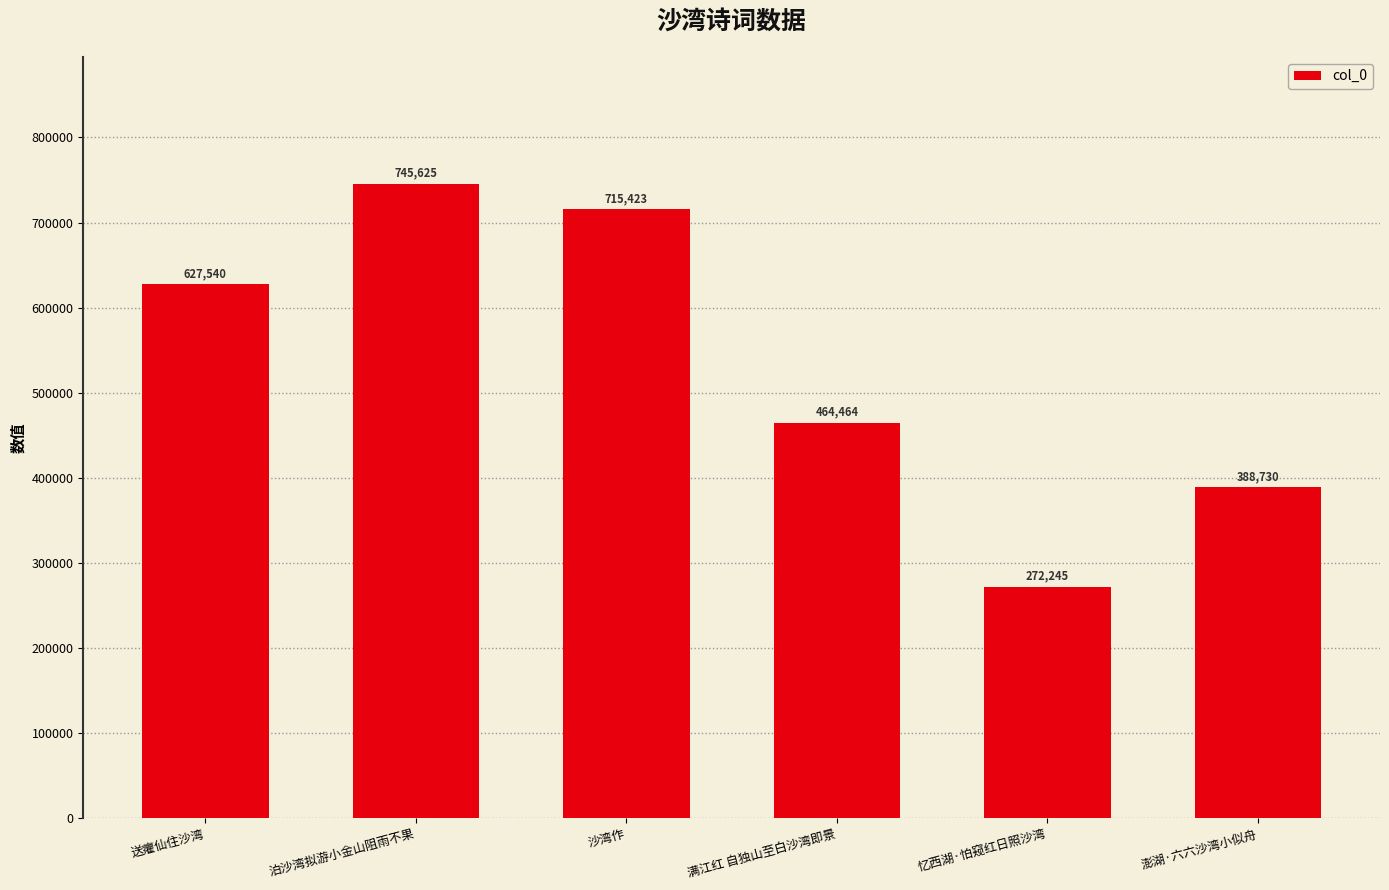

List the labels in order of value, largest first.

泊沙湾拟游小金山阻雨不果, 沙湾作, 送癯仙住沙湾, 满江红 自独山至白沙湾即景, 澎湖·六六沙湾小似舟, 忆西湖·怕窥红日照沙湾